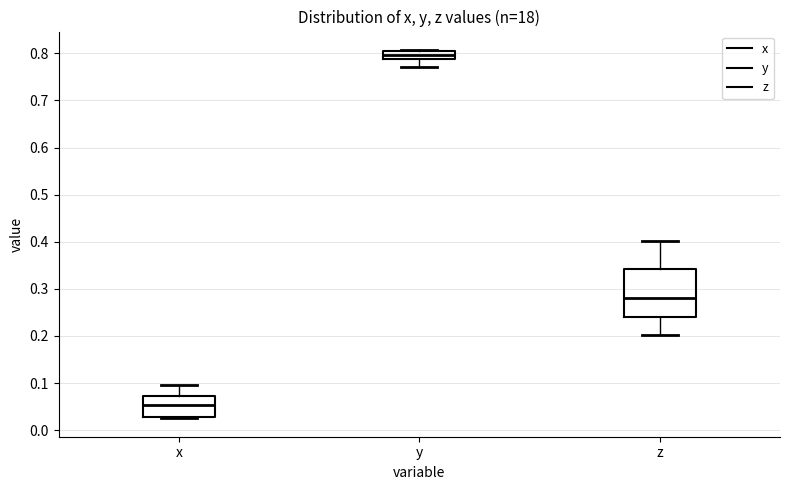

Reading left to right, transcribe this box plot: for each box, give where its median line is, the range the box spans, and where its two whiskers end, as read against the y-axis. The values are not printed on the chart, so give them approximately, as read against the axis.

x: median 0.05, box 0.03 to 0.07, whiskers 0.03 to 0.10
y: median 0.80, box 0.79 to 0.81, whiskers 0.77 to 0.81
z: median 0.28, box 0.24 to 0.34, whiskers 0.20 to 0.40